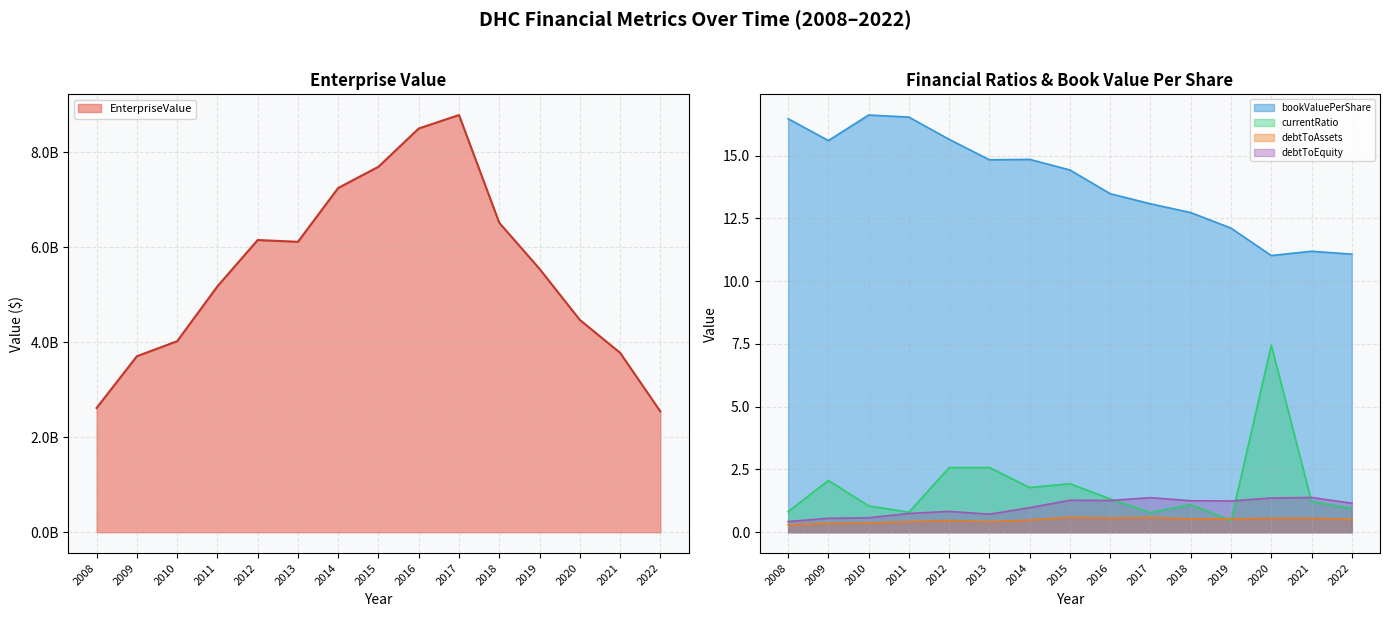

At which category does EnterpriseValue reach its first local peak?

2012